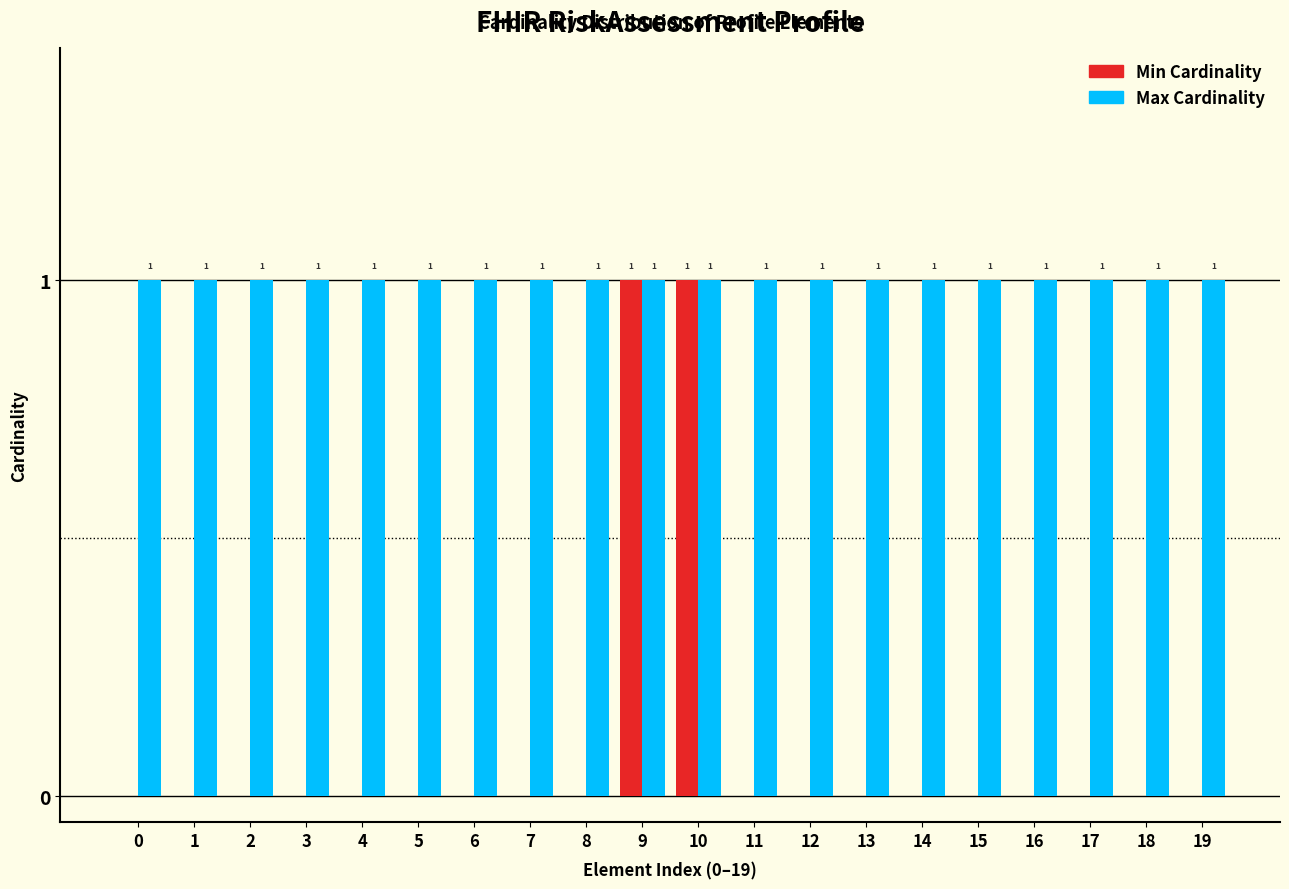

Reading left to right, what are all the values shown in this chart?

Min Cardinality: 0=0	1=0	2=0	3=0	4=0	5=0	6=0	7=0	8=0	9=1	10=1	11=0	12=0	13=0	14=0	15=0	16=0	17=0	18=0	19=0
Max Cardinality: 0=1	1=1	2=1	3=1	4=1	5=1	6=1	7=1	8=1	9=1	10=1	11=1	12=1	13=1	14=1	15=1	16=1	17=1	18=1	19=1